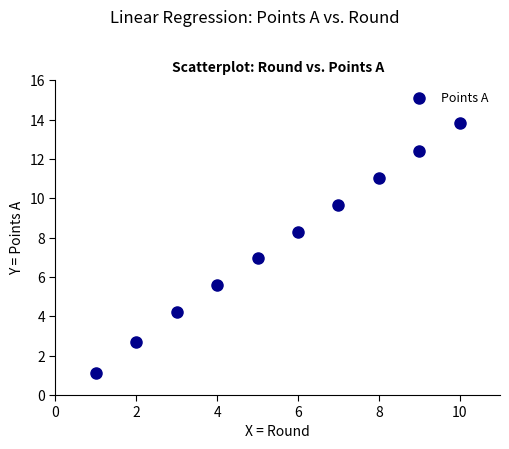

What is the range of X values (max minus min)?

9.0